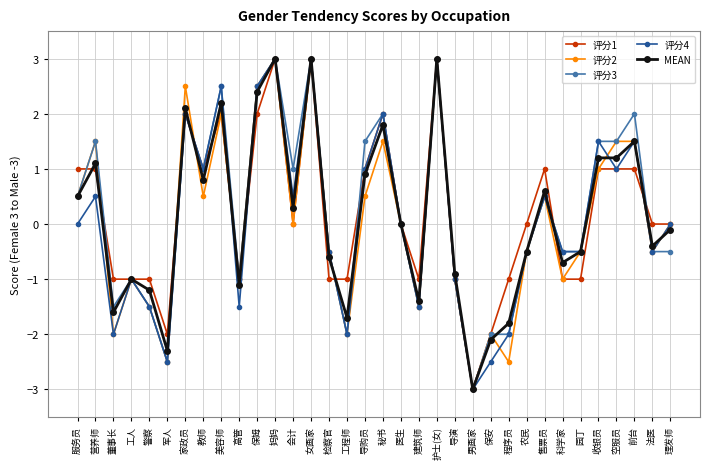

Which label corresponds to the smallest value in the chart?

男画家